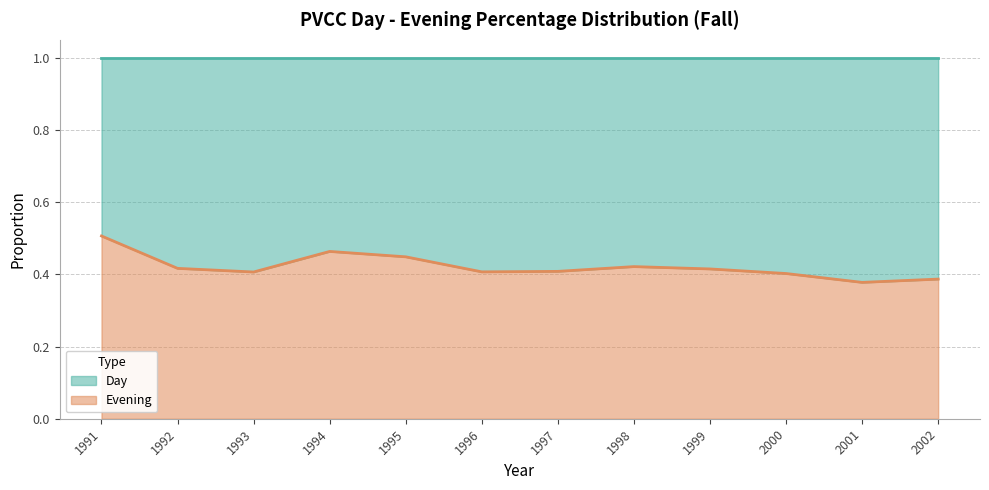

What is the approximate value at 1994?

0.5